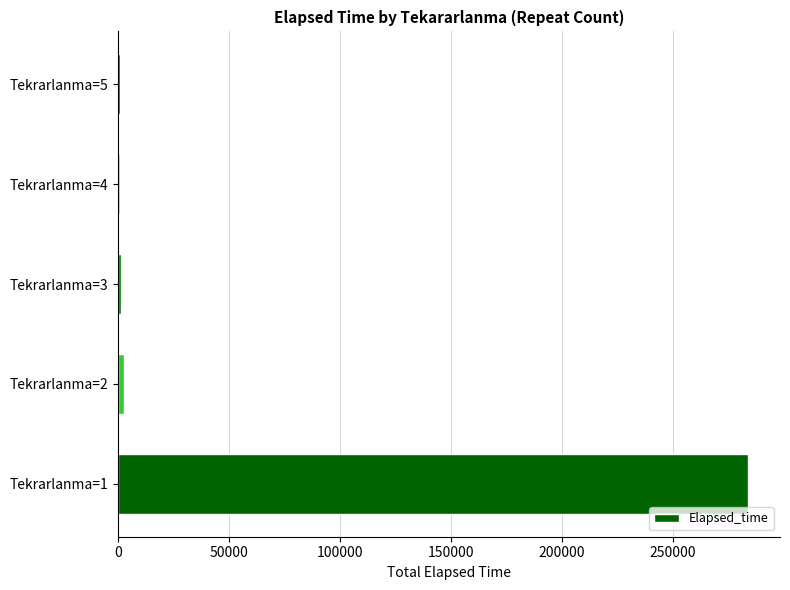

What is the maximum value shown in the chart?

284255